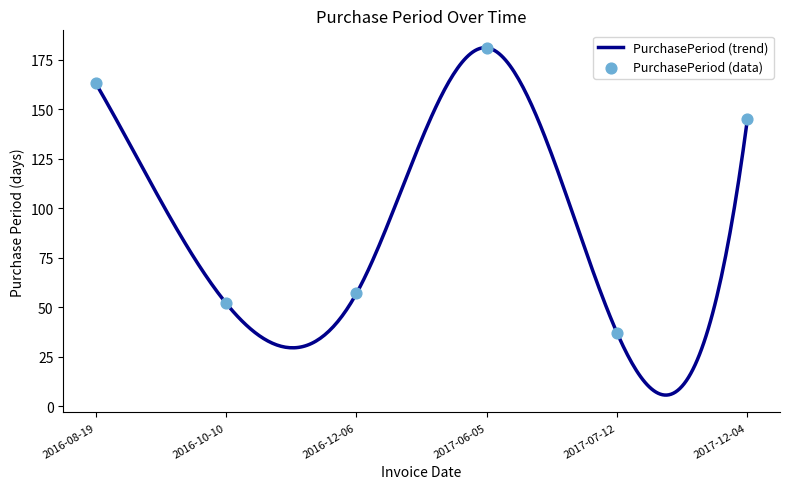

Approximately how many times larger is the value at 2016-12-06 compared to 2016-08-19?

0.3